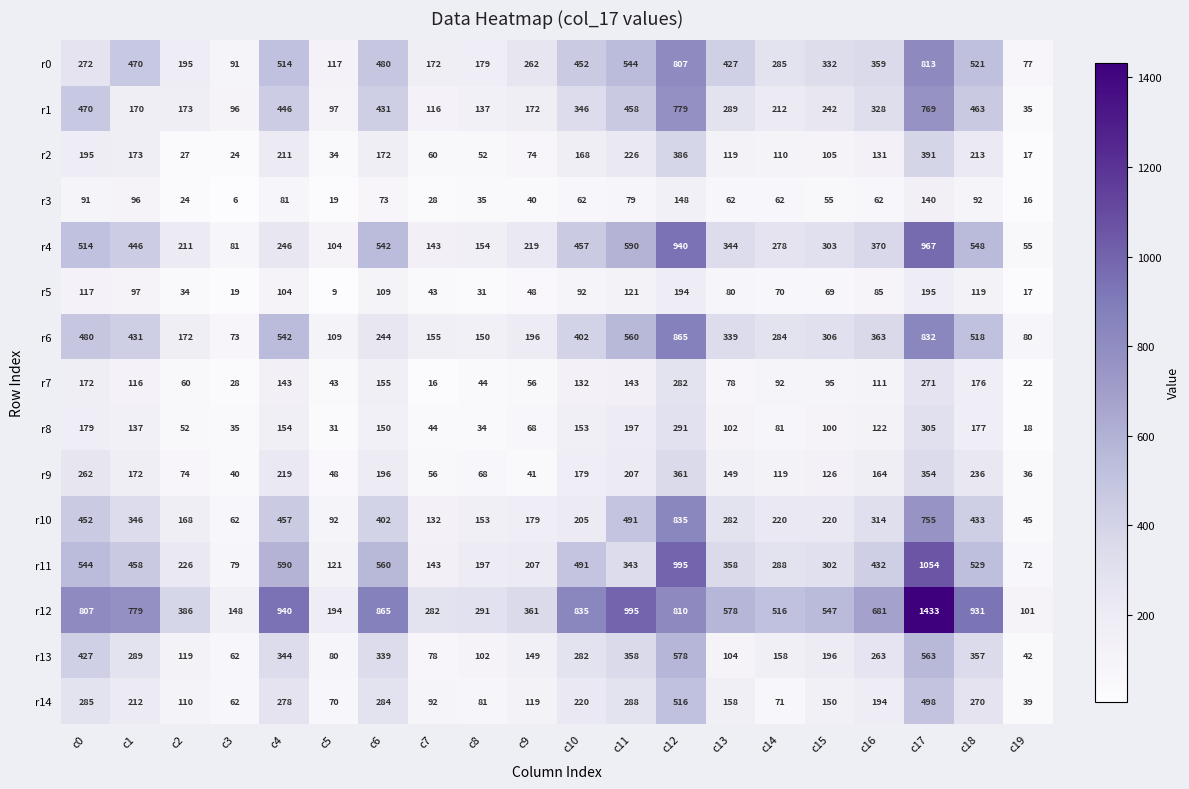

Which series has the largest total across all categories?

r12